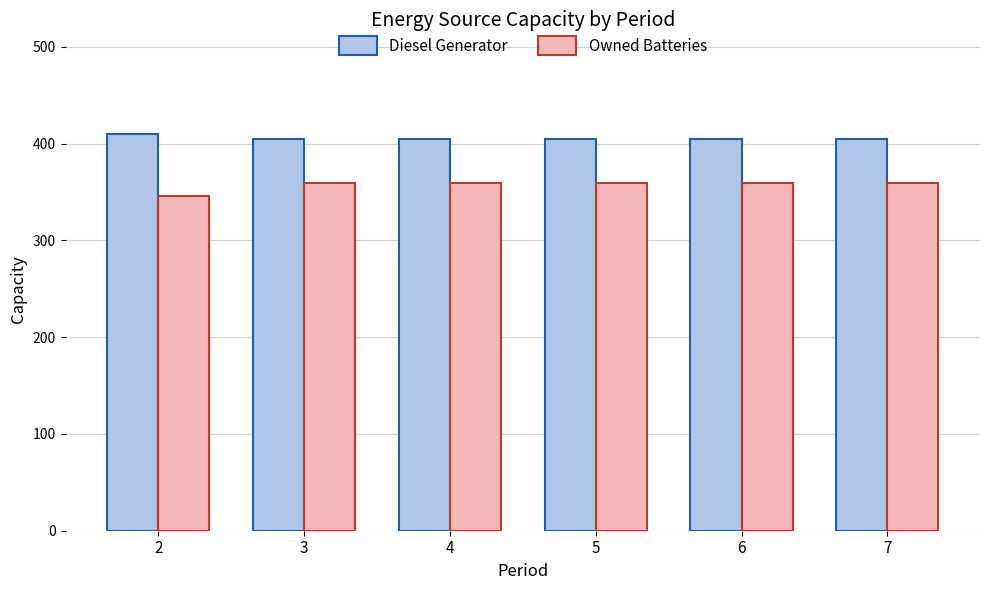

What is the spread (max minus min) of values at 2?

64.0